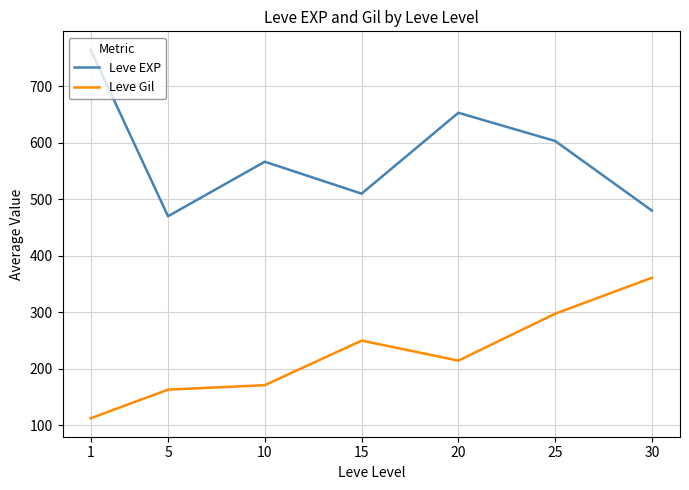

What is the difference between the Leve EXP values at 1 and 15?

255.0